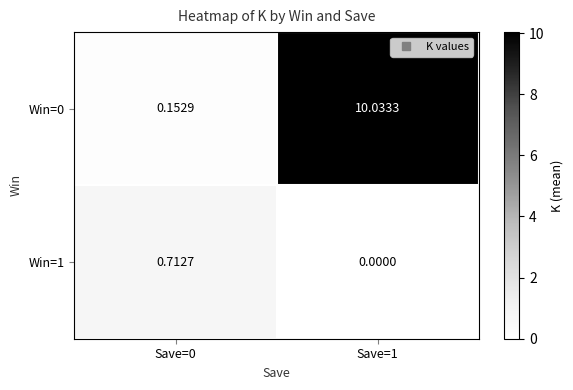

Is the value of Win=0 at Save=0 greater than the value of Win=1 at Save=1?

Yes